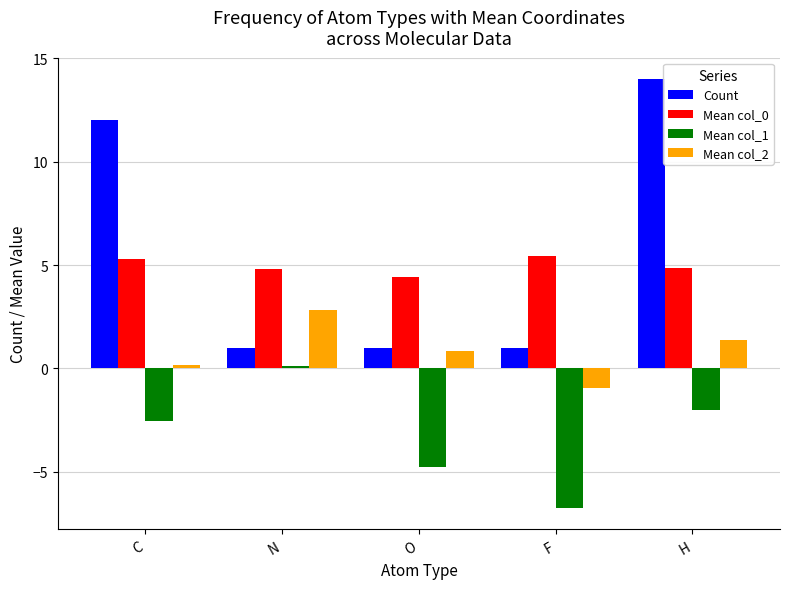

Which series has the largest total across all categories?

Count